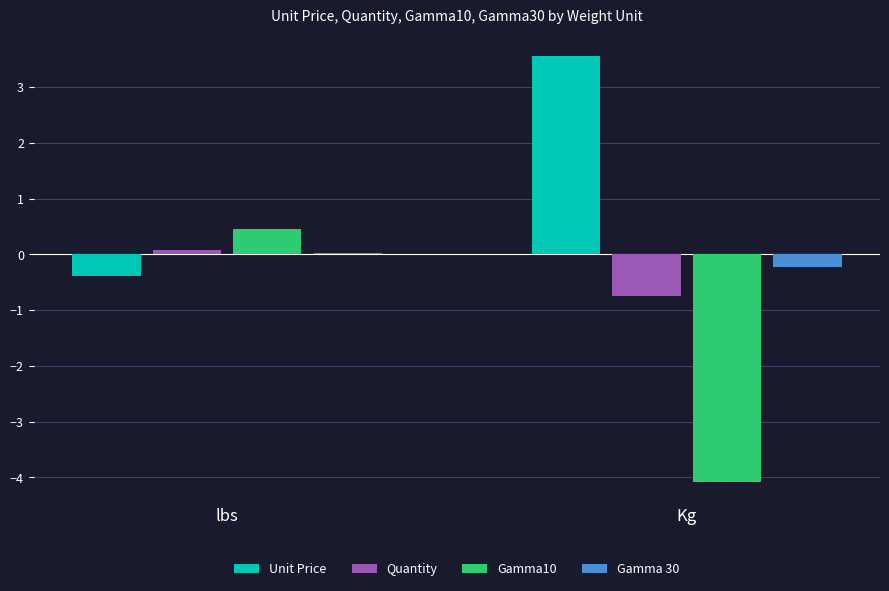

What is the lowest value of the Gamma10 series?

-4.1